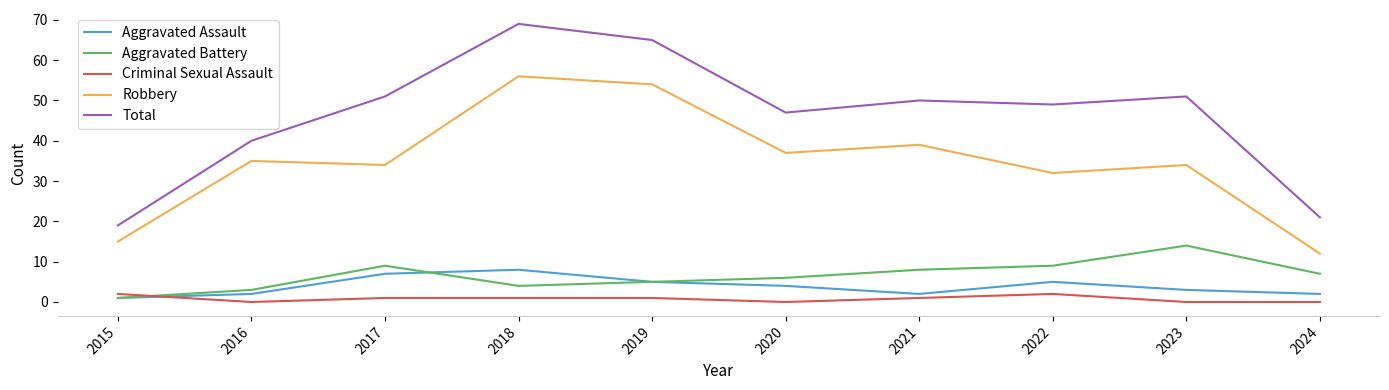

True or false: Aggravated Battery and Robbery cross at least once.

False